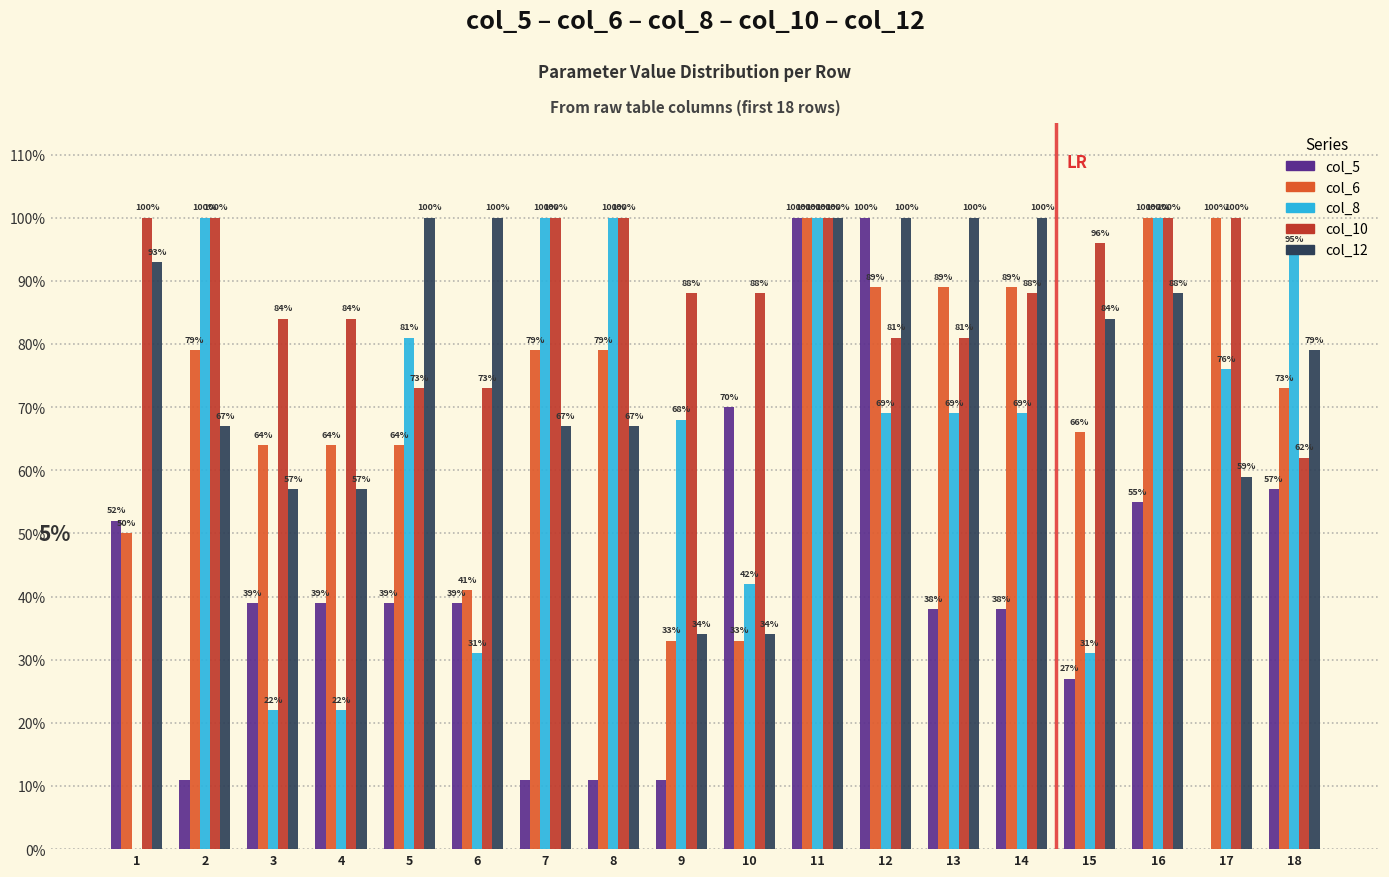

Are the bars horizontal?

No